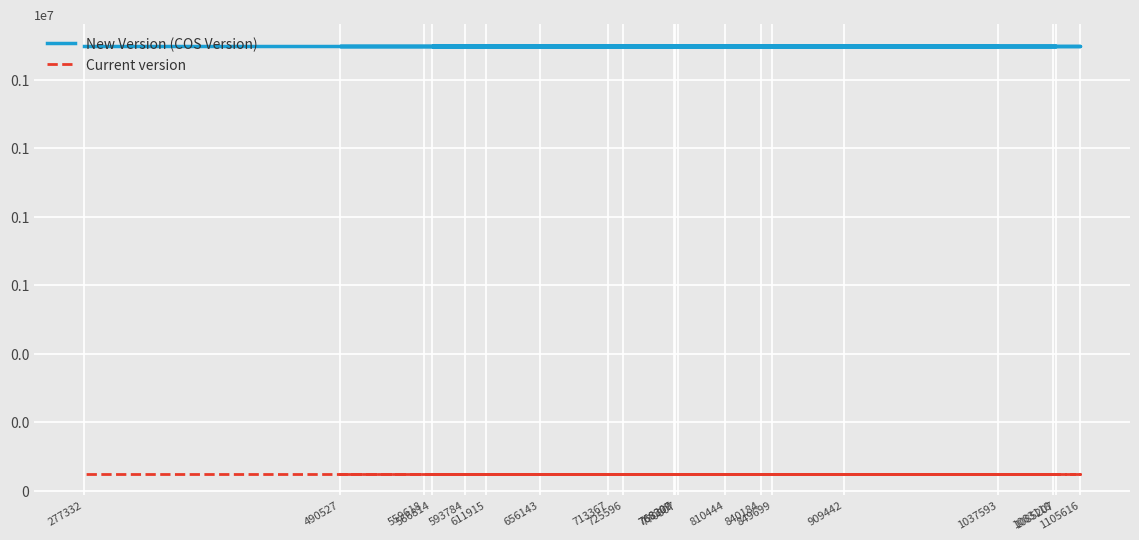

What is the lowest value of the New Version (COS Version) series?

1300000